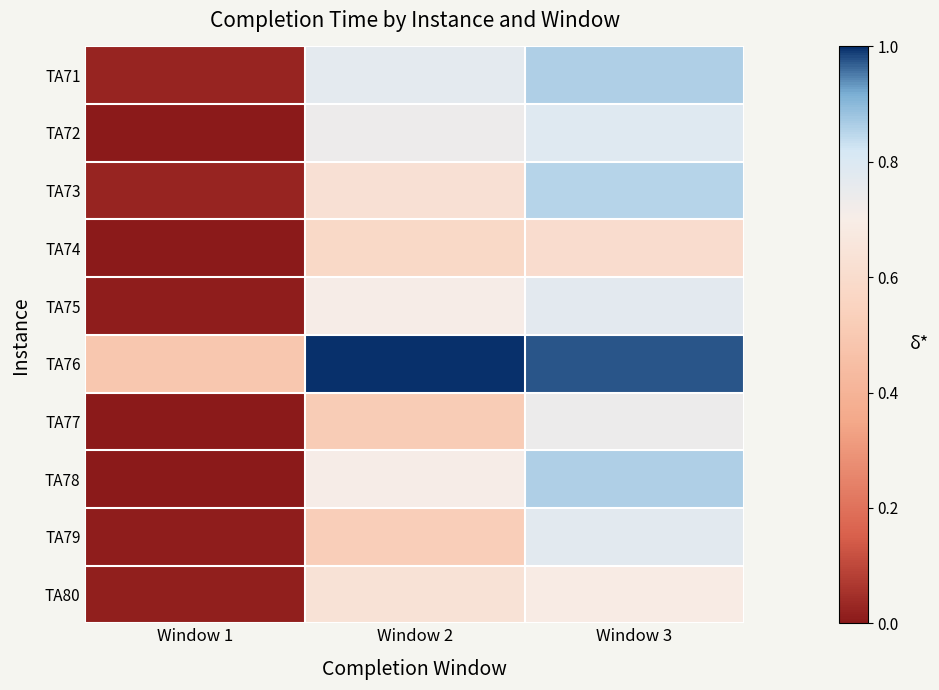

Reading left to right, what are all the values shown in this chart?

TA71: Window 1=0.0	Window 2=0.8	Window 3=0.9
TA72: Window 1=0.0	Window 2=0.7	Window 3=0.8
TA73: Window 1=0.0	Window 2=0.6	Window 3=0.9
TA74: Window 1=0.0	Window 2=0.6	Window 3=0.6
TA75: Window 1=0.0	Window 2=0.7	Window 3=0.8
TA76: Window 1=0.5	Window 2=1.0	Window 3=1.0
TA77: Window 1=0.0	Window 2=0.5	Window 3=0.7
TA78: Window 1=0.0	Window 2=0.7	Window 3=0.9
TA79: Window 1=0.0	Window 2=0.5	Window 3=0.8
TA80: Window 1=0.0	Window 2=0.6	Window 3=0.7